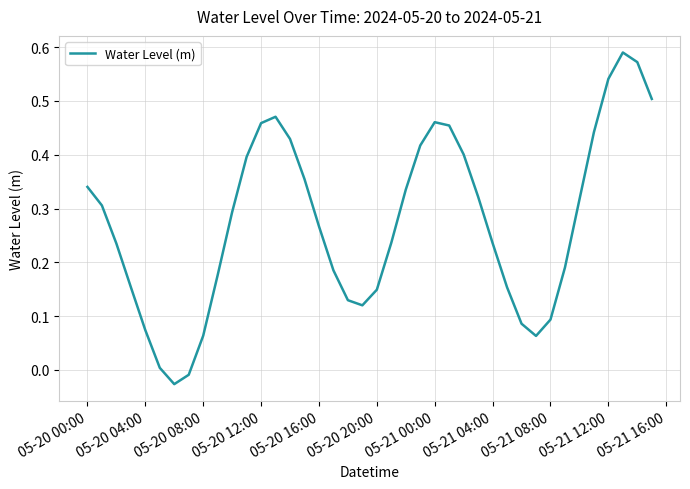

How many negative values are there?

2